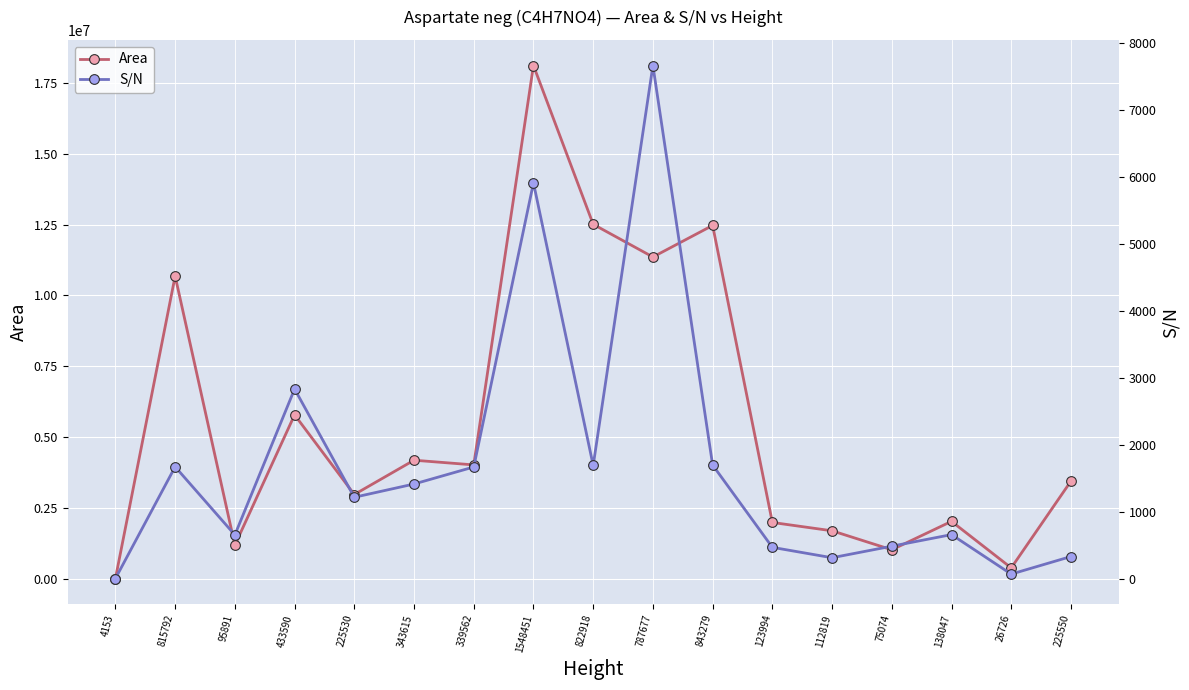

Reading left to right, extract all data points from this chart.

Area: 21318.0	10684003.0	1198584.0	5792070.0	2983233.0	4192668.0	4027451.0	18106275.0	12509389.0	11356577.0	12469300.0	1998370.0	1704319.0	1034936.0	2036619.0	396874.0	3455852.0
S/N: 8.2	1675.5	659.0	2835.9	1220.6	1418.5	1672.5	5910.9	1694.6	7661.5	1701.8	473.4	318.6	490.8	663.5	74.2	336.6